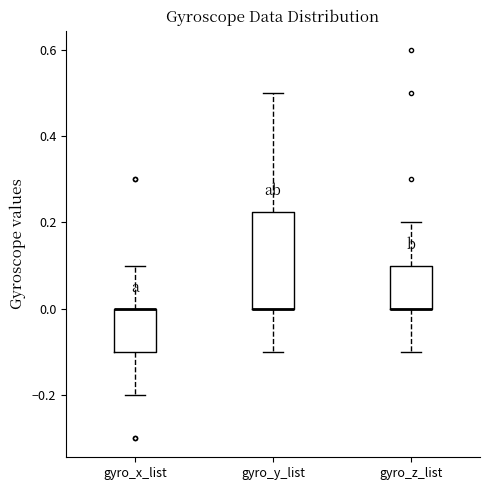

Reading left to right, read every box against the y-axis: the position of its median line, the range the box covers, and the ends of its whiskers. The values are not printed on the chart, so give them approximately, as read against the axis.

gyro_x_list: median 0.00 (drawn on the box's upper edge), box -0.10 to 0.00, whiskers -0.20 to 0.10
gyro_y_list: median 0.00 (drawn on the box's lower edge), box 0.00 to 0.22, whiskers -0.10 to 0.50
gyro_z_list: median 0.00 (drawn on the box's lower edge), box 0.00 to 0.10, whiskers -0.10 to 0.20